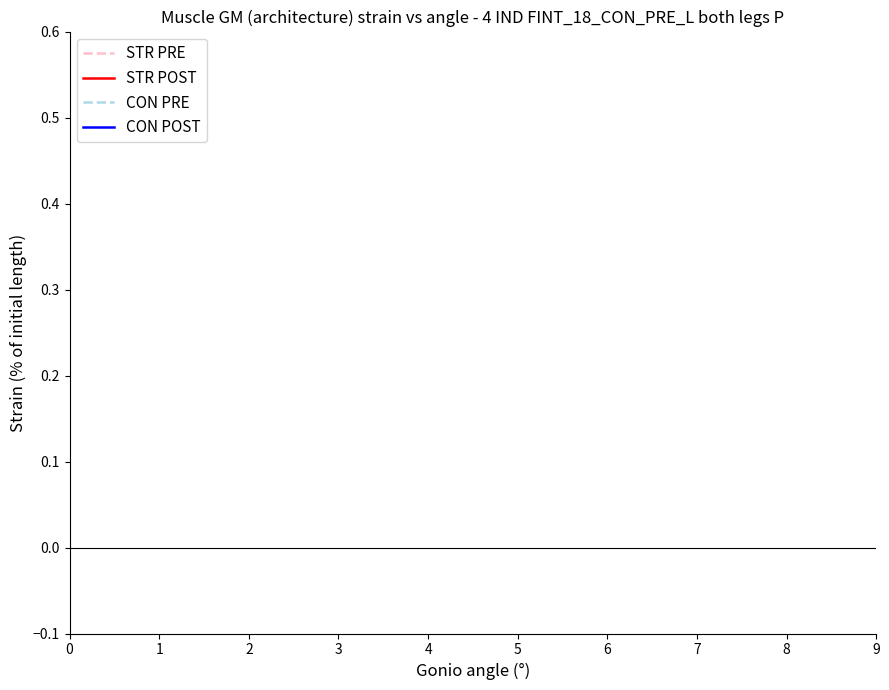

In CON PRE, how many points are lower than both neighbors (excluding endpoints)?

3